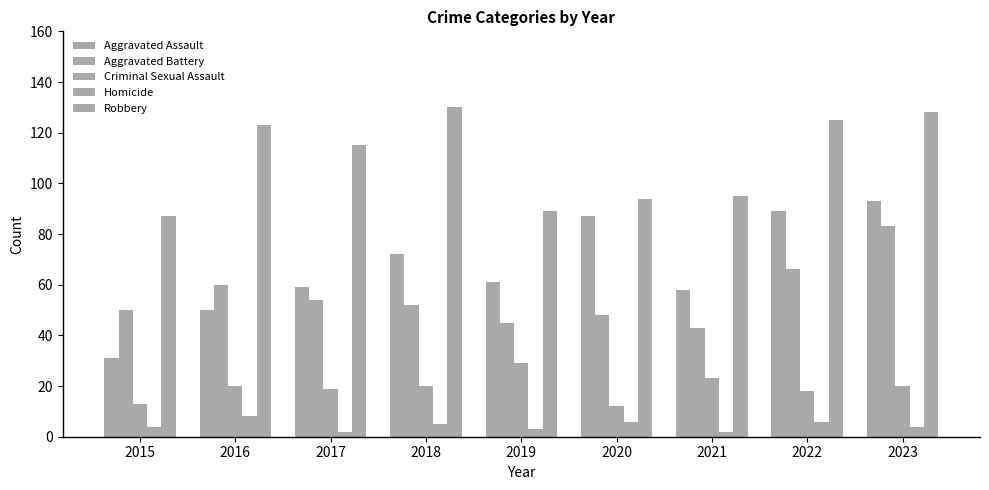

Reading left to right, list all the values displayed in this chart.

Aggravated Assault: 2015=31	2016=50	2017=59	2018=72	2019=61	2020=87	2021=58	2022=89	2023=93
Aggravated Battery: 2015=50	2016=60	2017=54	2018=52	2019=45	2020=48	2021=43	2022=66	2023=83
Criminal Sexual Assault: 2015=13	2016=20	2017=19	2018=20	2019=29	2020=12	2021=23	2022=18	2023=20
Homicide: 2015=4	2016=8	2017=2	2018=5	2019=3	2020=6	2021=2	2022=6	2023=4
Robbery: 2015=87	2016=123	2017=115	2018=130	2019=89	2020=94	2021=95	2022=125	2023=128